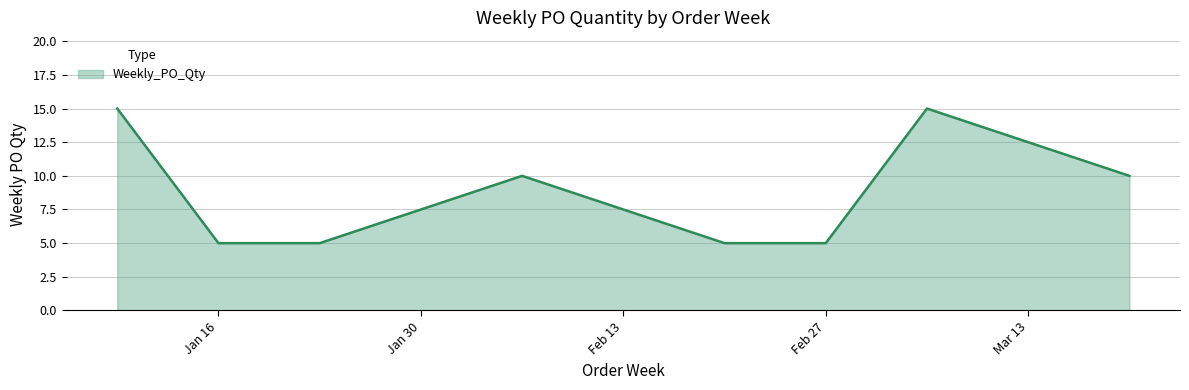

What is the difference between the maximum and minimum values?

10